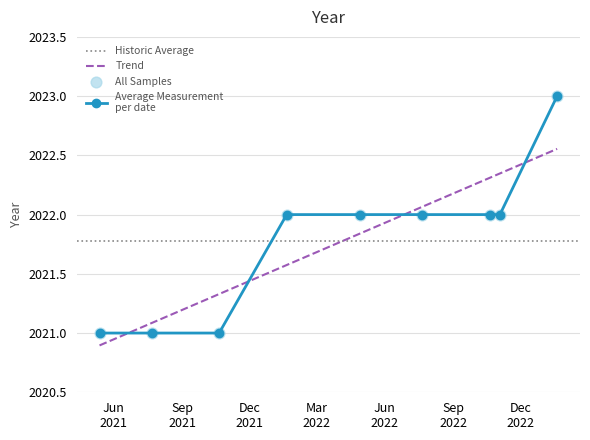

Approximately how many times larger is the value at 22-07-2021 compared to 21-07-2022?

1.0